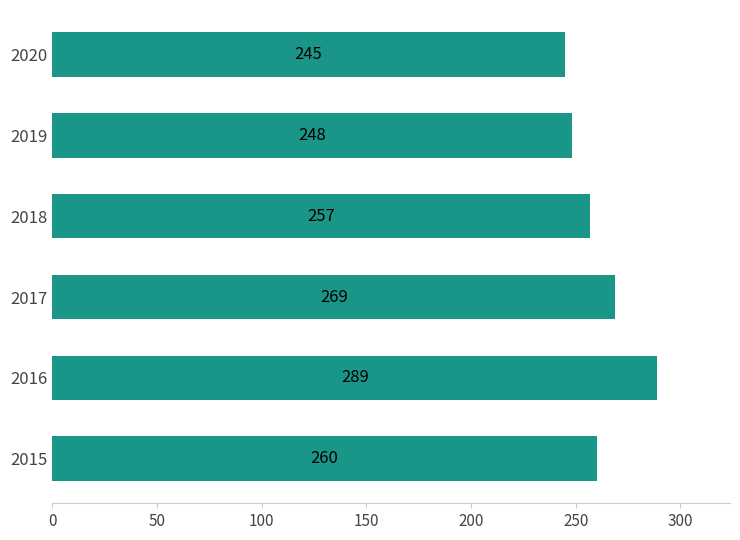

What is the change in value from 2017 to 2020?

-24